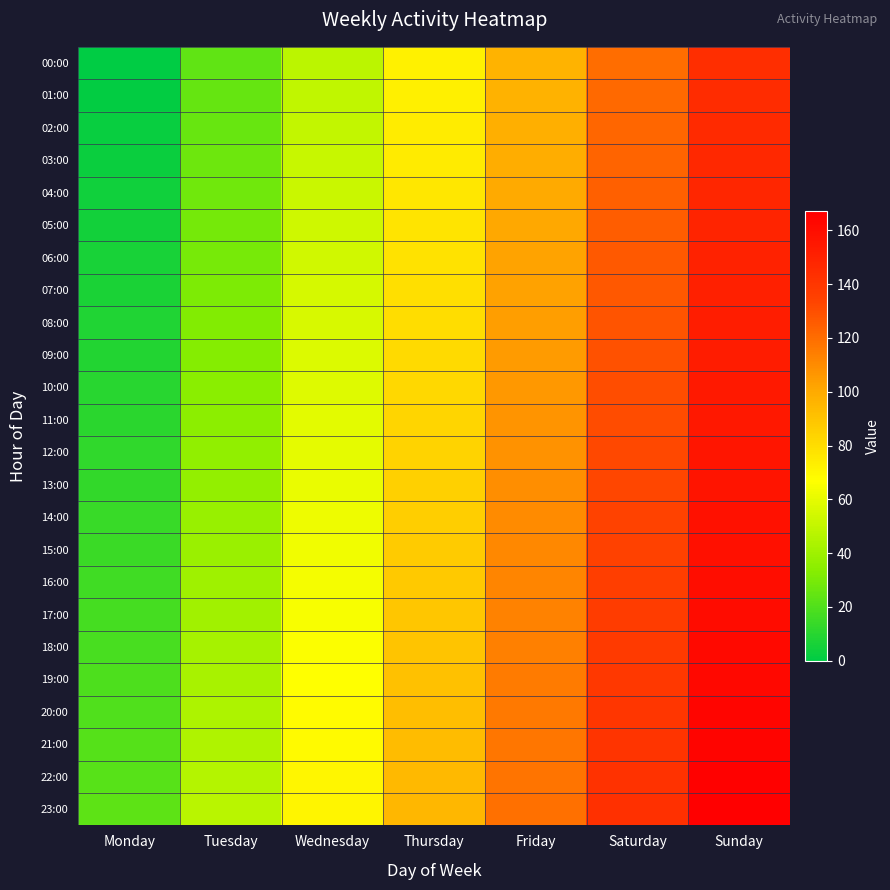

At which category is the sum across all series the highest?

Sunday